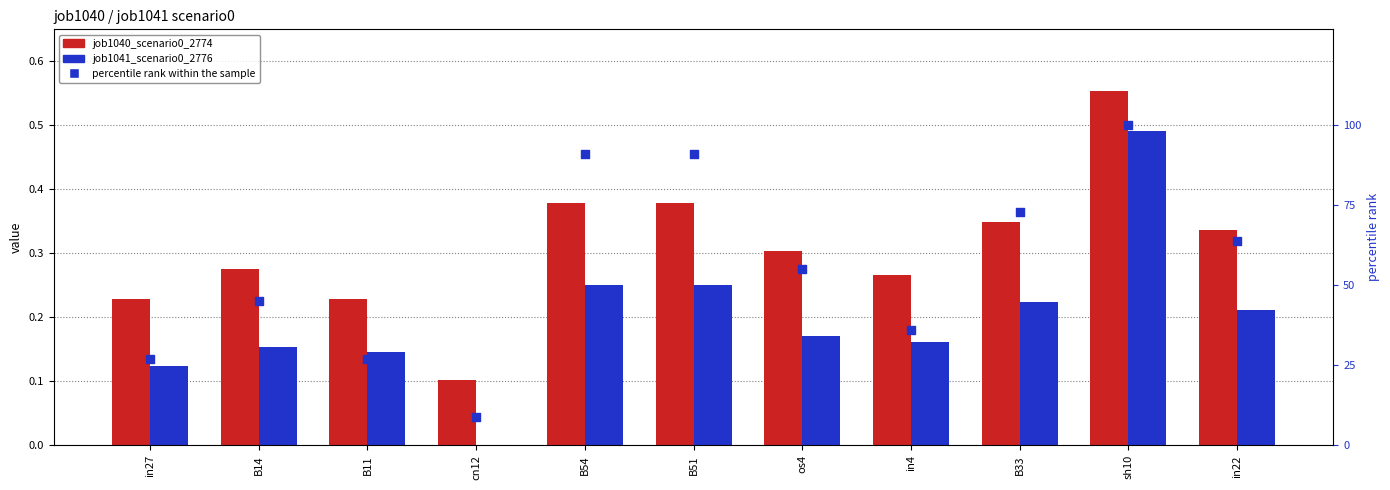

Which series contains the lowest Y value?

job1041_scenario0_2776